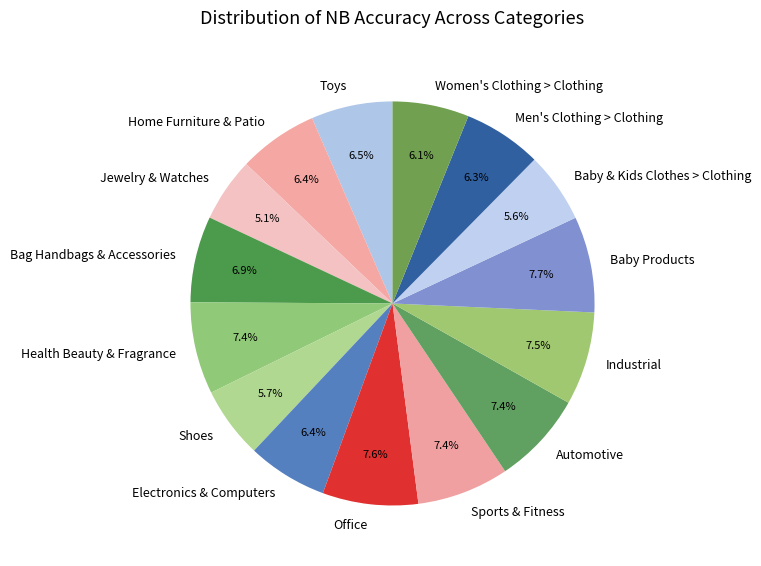

True or false: Baby Products accounts for 1% of the total.

False